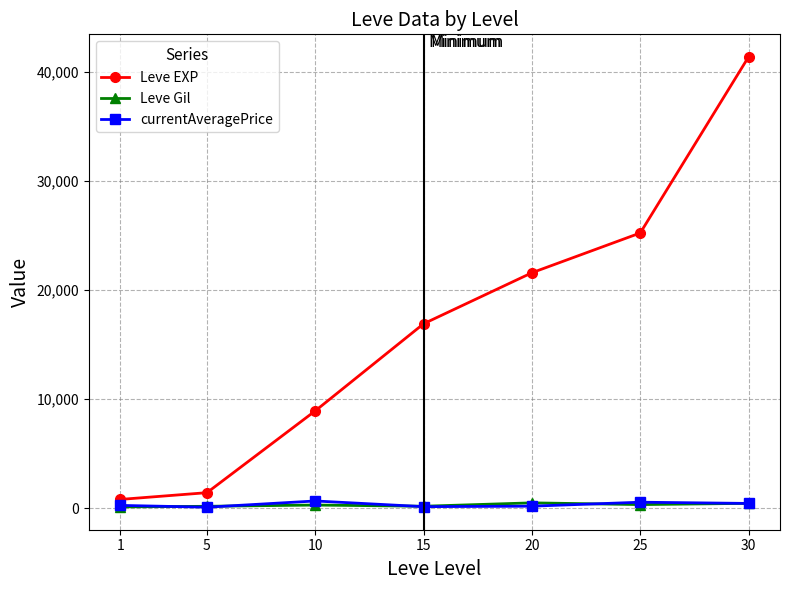

What is the minimum value for currentAveragePrice?

85.8